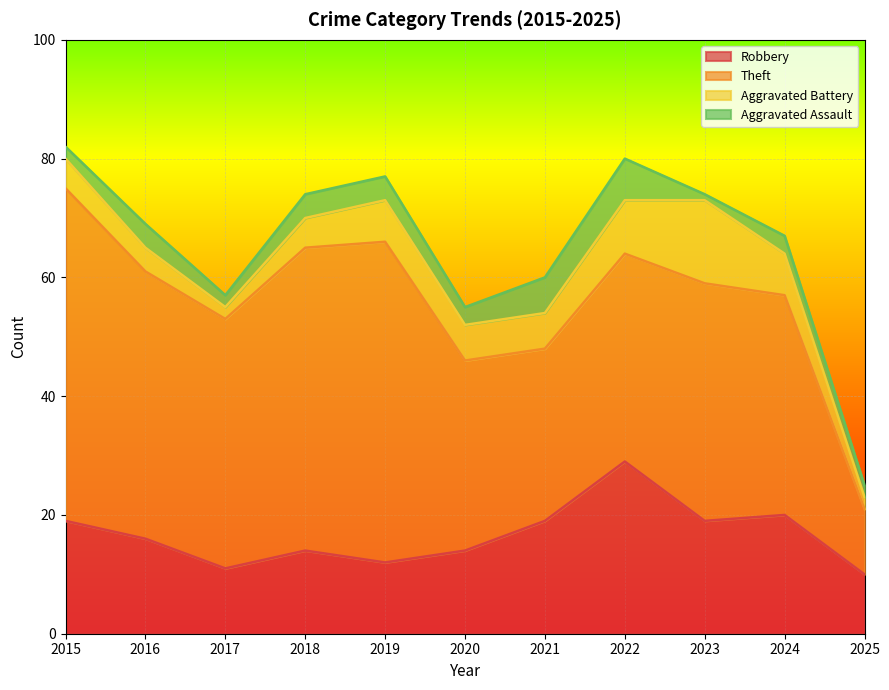

At how many categories does at least one series exceed 21?

10